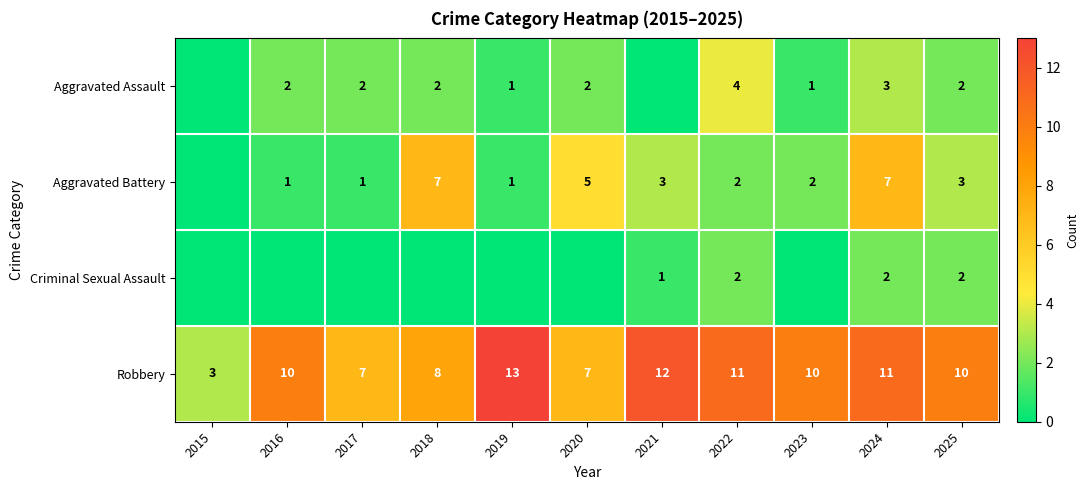

Which category has the highest value in the Robbery series?

2019